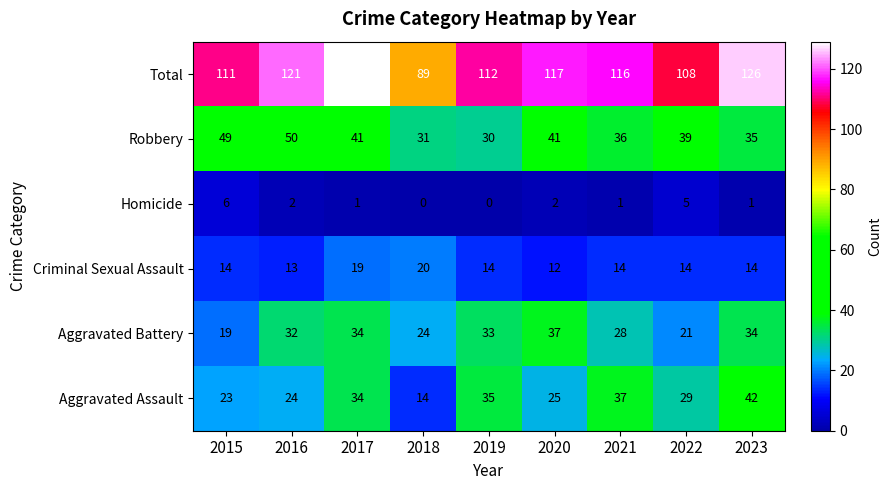

True or false: Homicide has a value of 2 at 2016.

True